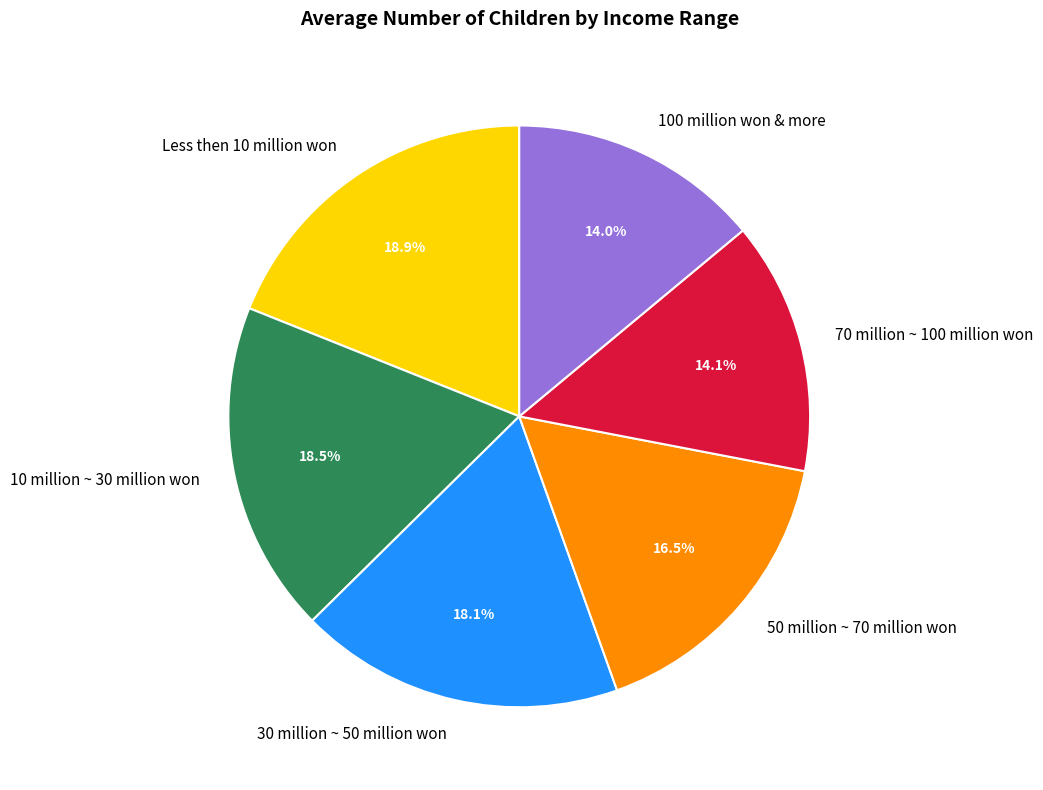

Is it true that Less then 10 million won is 6% of the pie?

False